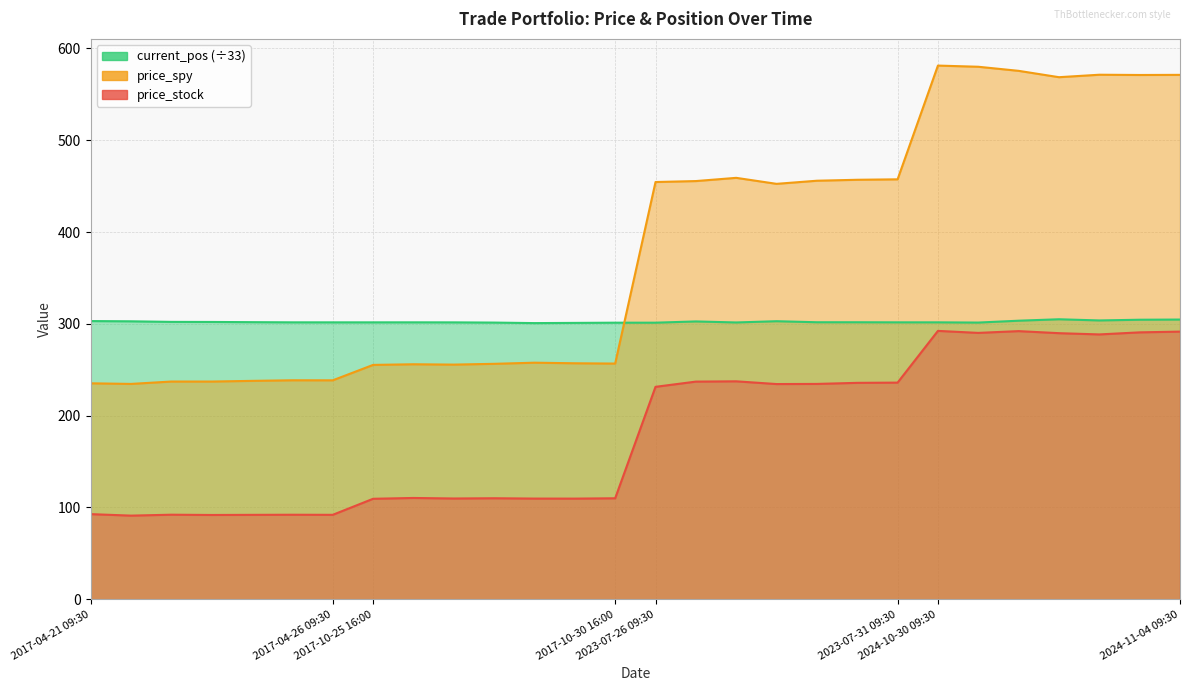

Rank the categories by price_spy value from highest to lowest.

2024-10-30 09:30, 2024-10-30 16:00, 2024-10-31 09:30, 2024-11-01 09:30, 2024-11-04 09:30, 2024-11-01 16:00, 2024-10-31 16:00, 2023-07-27 09:30, 2023-07-31 09:30, 2023-07-28 16:00, 2023-07-28 09:30, 2023-07-26 16:00, 2023-07-26 09:30, 2023-07-27 16:00, 2017-10-27 16:00, 2017-10-30 09:30, 2017-10-30 16:00, 2017-10-27 09:30, 2017-10-26 09:30, 2017-10-26 16:00, 2017-10-25 16:00, 2017-04-25 16:00, 2017-04-26 09:30, 2017-04-25 09:30, 2017-04-24 09:30, 2017-04-24 16:00, 2017-04-21 09:30, 2017-04-21 16:00